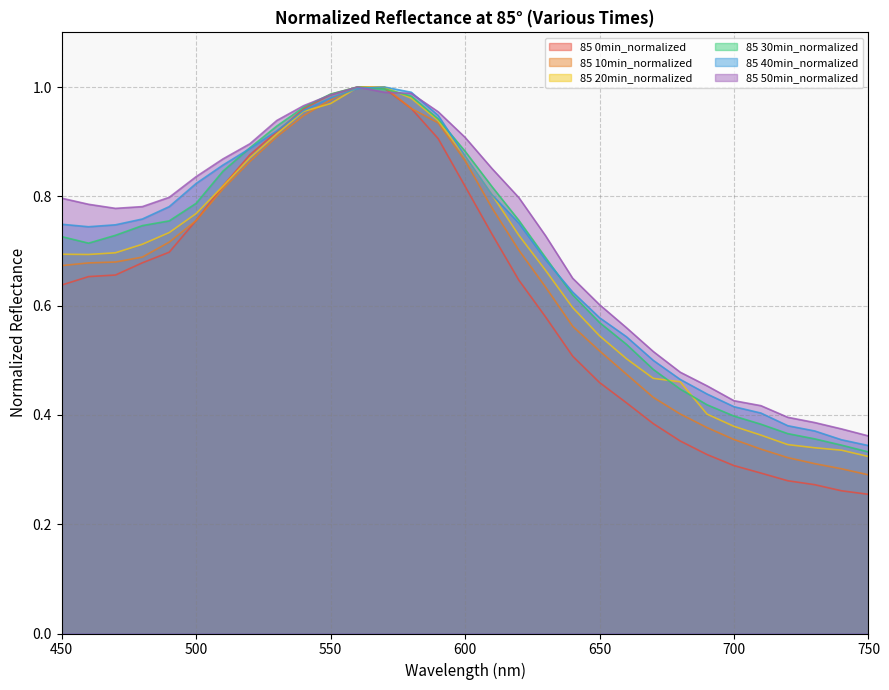

True or false: 85 30min_normalized and 85 50min_normalized intersect in this chart.

True